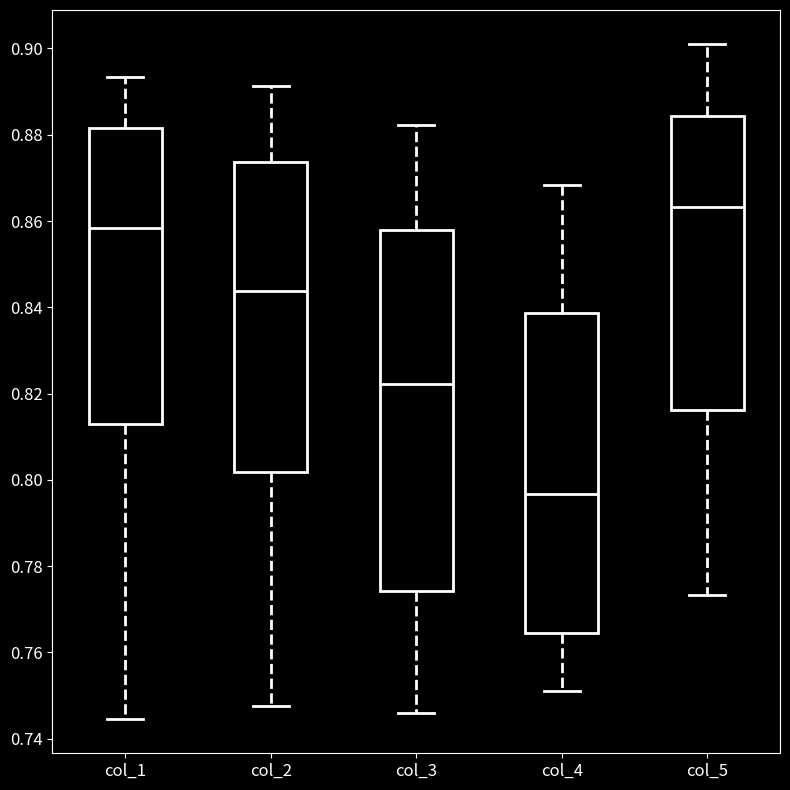

Which box's median line is the lowest?

col_4